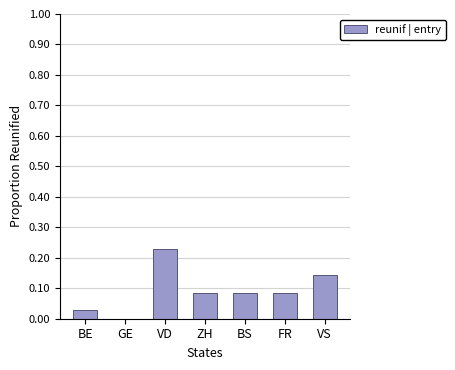

True or false: the data shows -0.1 at GE.

False